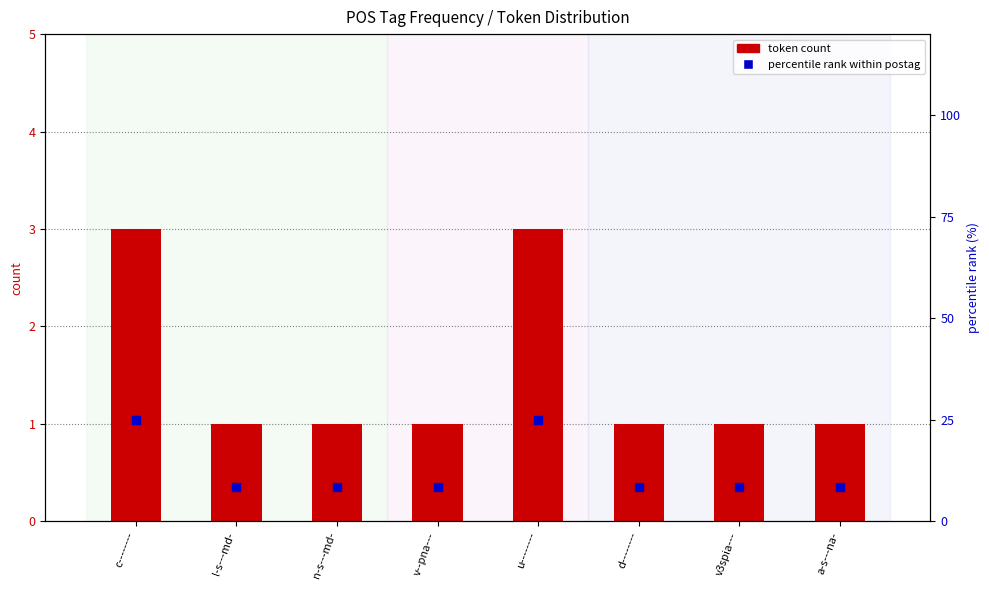

Which series contains the lowest Y value?

token count